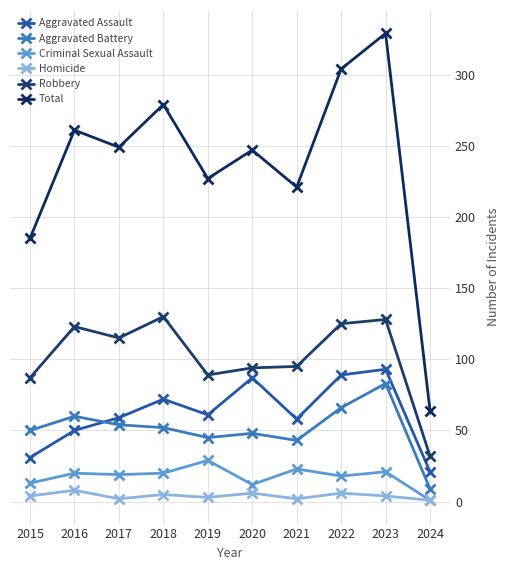

Reading left to right, what are all the values shown in this chart?

Aggravated Assault: 2015=31	2016=50	2017=59	2018=72	2019=61	2020=87	2021=58	2022=89	2023=93	2024=21
Aggravated Battery: 2015=50	2016=60	2017=54	2018=52	2019=45	2020=48	2021=43	2022=66	2023=83	2024=9
Criminal Sexual Assault: 2015=13	2016=20	2017=19	2018=20	2019=29	2020=12	2021=23	2022=18	2023=21	2024=1
Homicide: 2015=4	2016=8	2017=2	2018=5	2019=3	2020=6	2021=2	2022=6	2023=4	2024=1
Robbery: 2015=87	2016=123	2017=115	2018=130	2019=89	2020=94	2021=95	2022=125	2023=128	2024=32
Total: 2015=185	2016=261	2017=249	2018=279	2019=227	2020=247	2021=221	2022=304	2023=329	2024=64